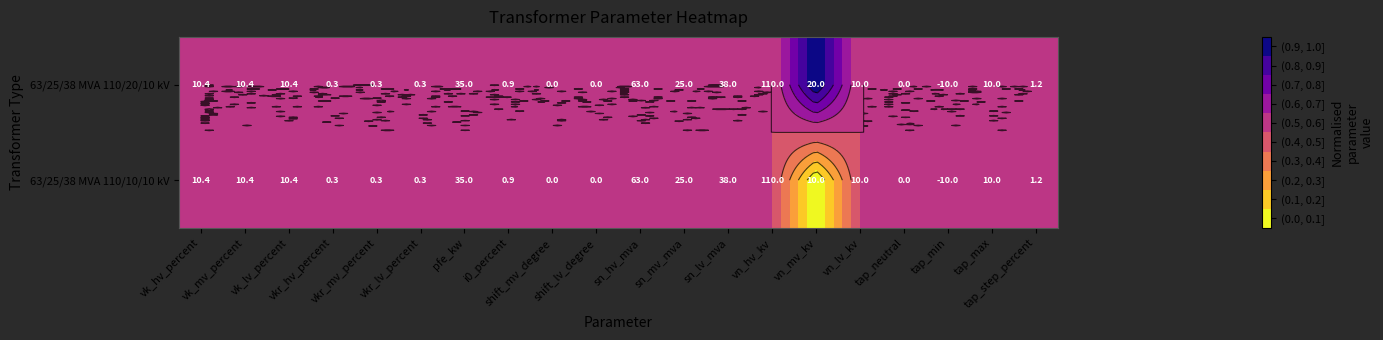

At how many categories does at least one series exceed 0?

20